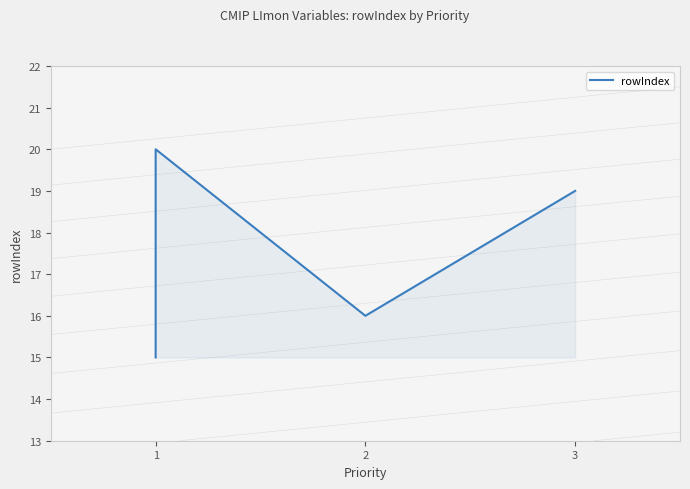

How many points are higher than both their immediate neighbors (excluding endpoints)?

1